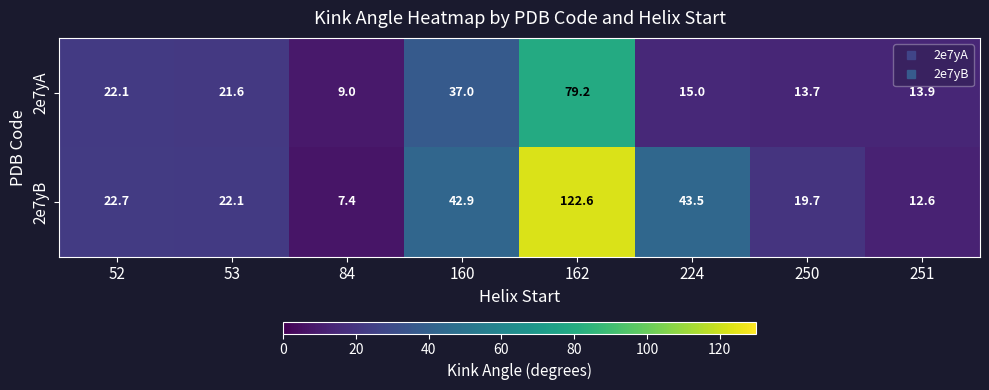

How many series are shown in this chart?

2